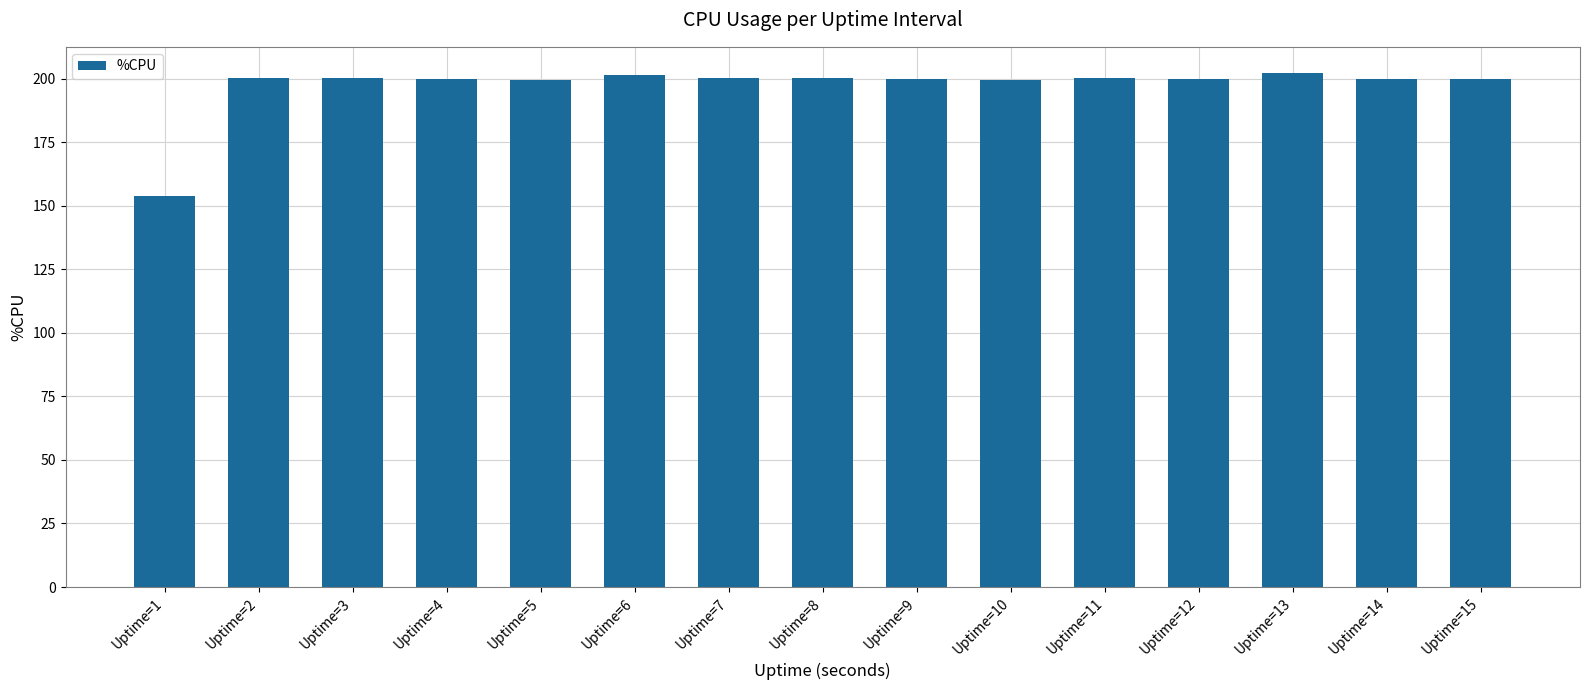

The chart shows a value of 201.6 at Uptime=6. True or false?

True